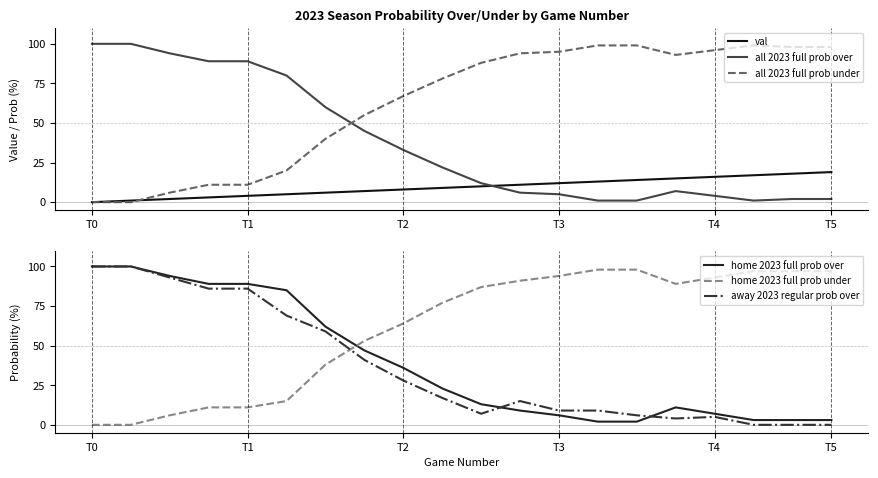

What is the maximum value for all 2023 full prob over?

100